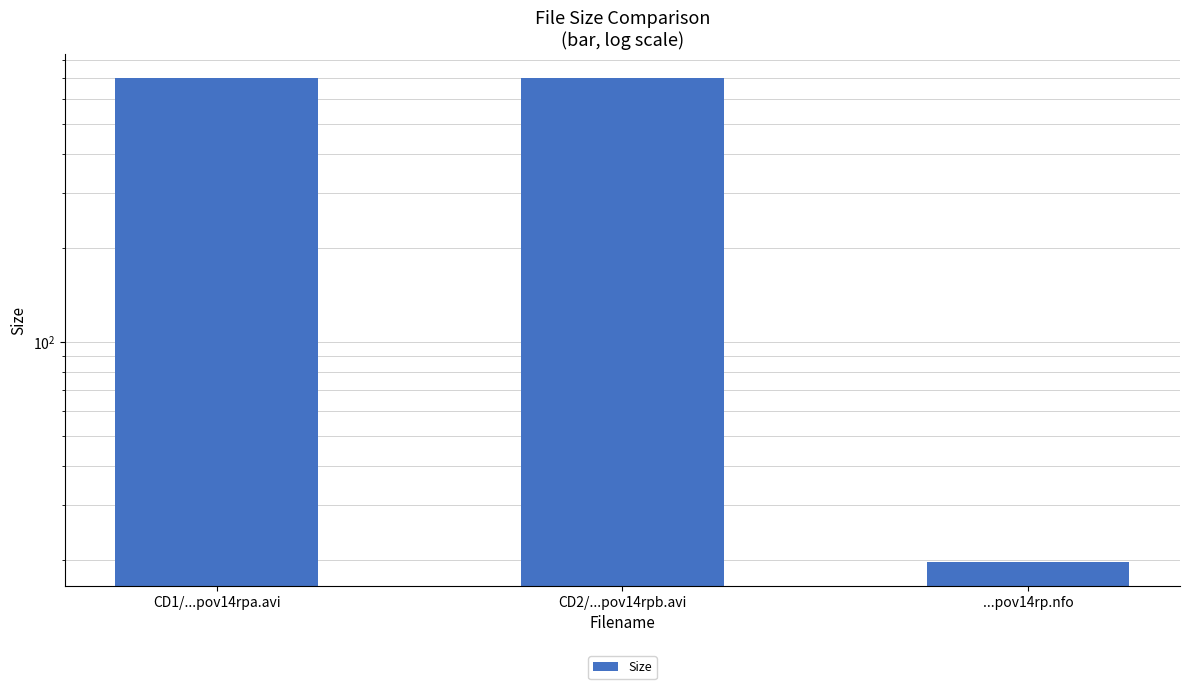

Rank the categories by value from highest to lowest.

CD2/...pov14rpb.avi, CD1/...pov14rpa.avi, ...pov14rp.nfo